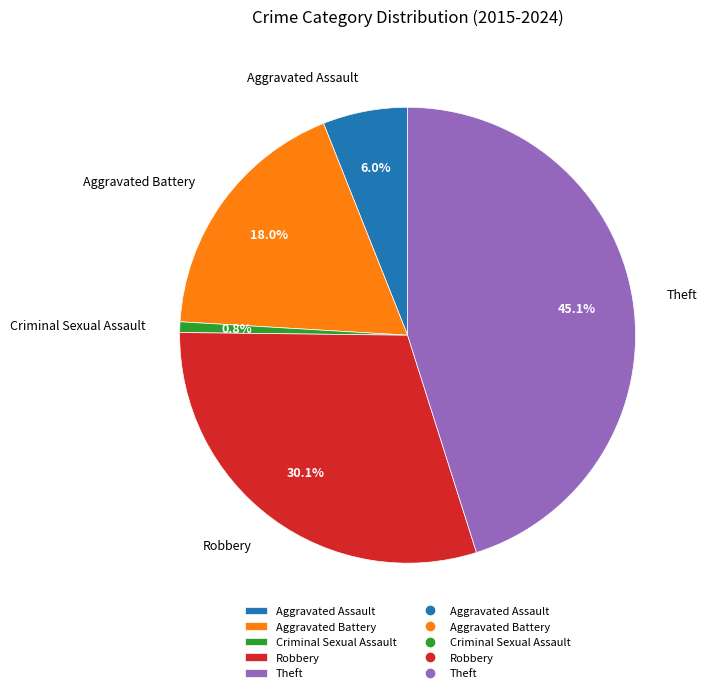

To the nearest percent, what is the difference between the largest and smallest slice percentages?

44%